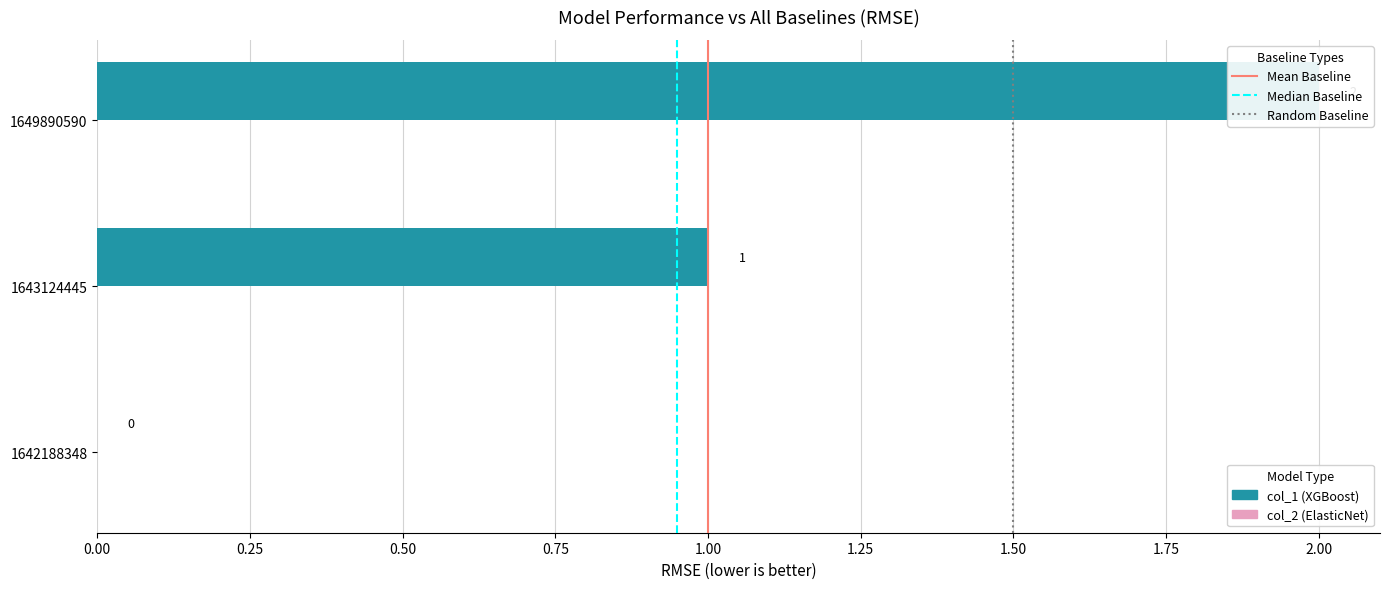

Reading left to right, extract all data points from this chart.

1642188348=0	1643124445=1	1649890590=2